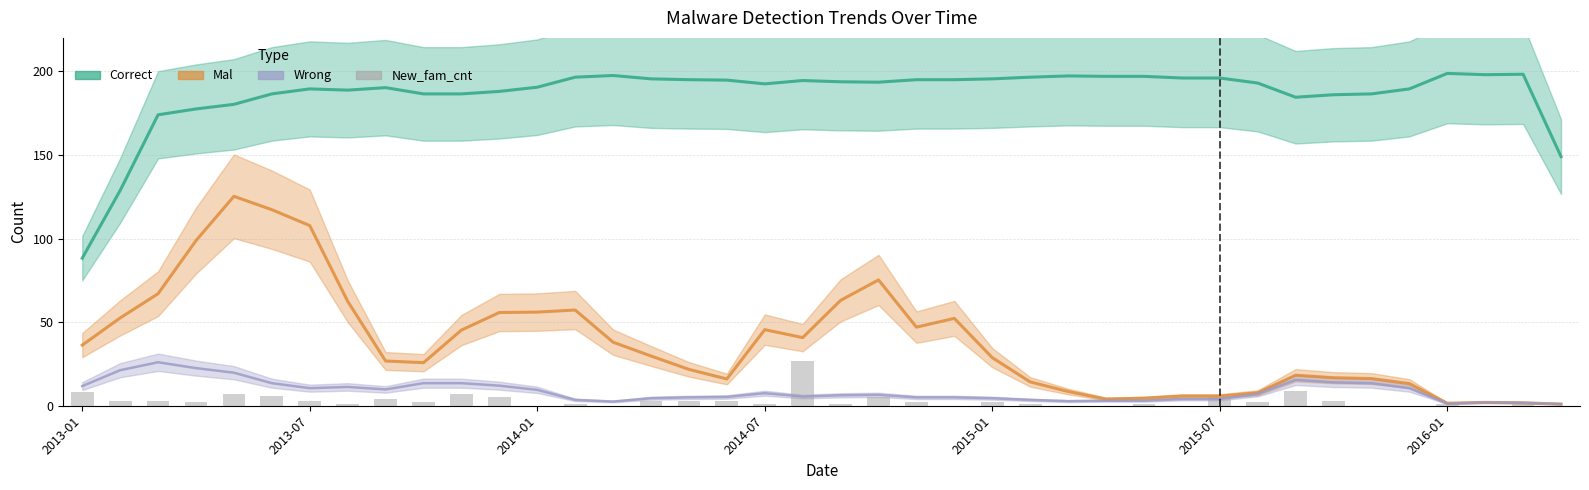

The chart shows a value of 1 at 20. True or false?

True